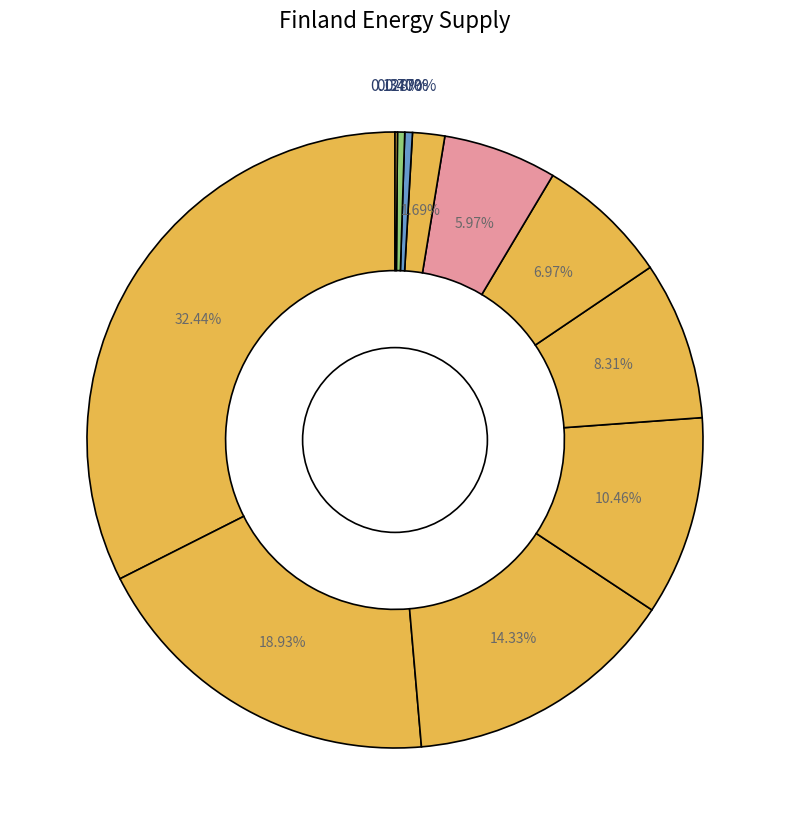

How many slices are in this pie chart?

11